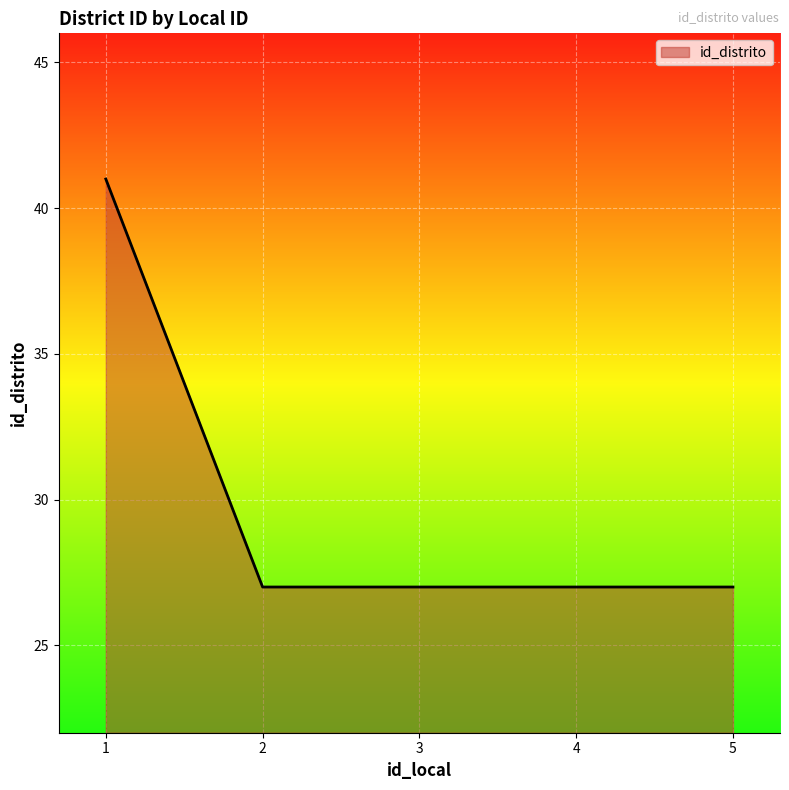

What value does the data have at 4, to the nearest 5?

25